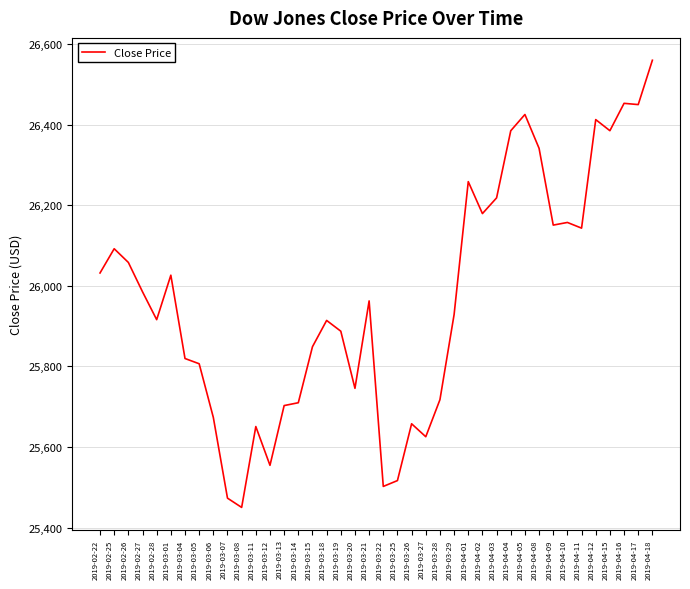

What is the sum of the values at 2019-02-28 and 2019-04-11?

52059.1